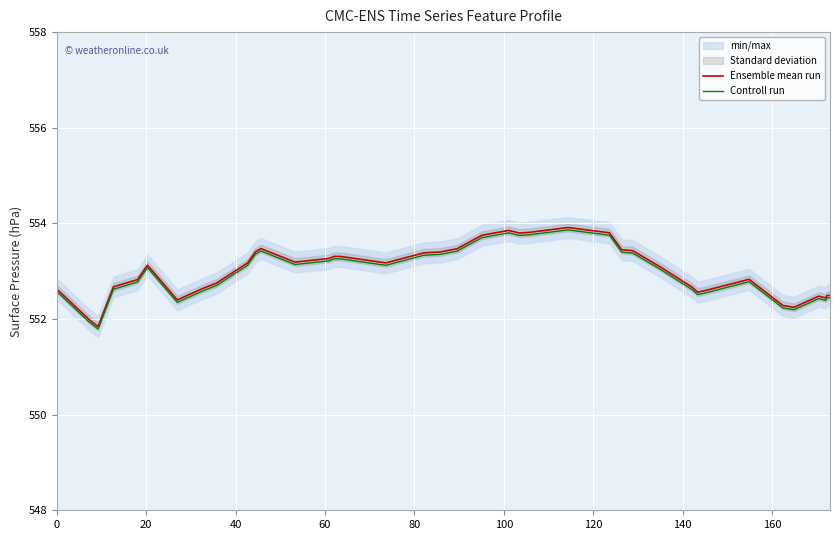

Which series has the widest spread of values?

Ensemble mean run